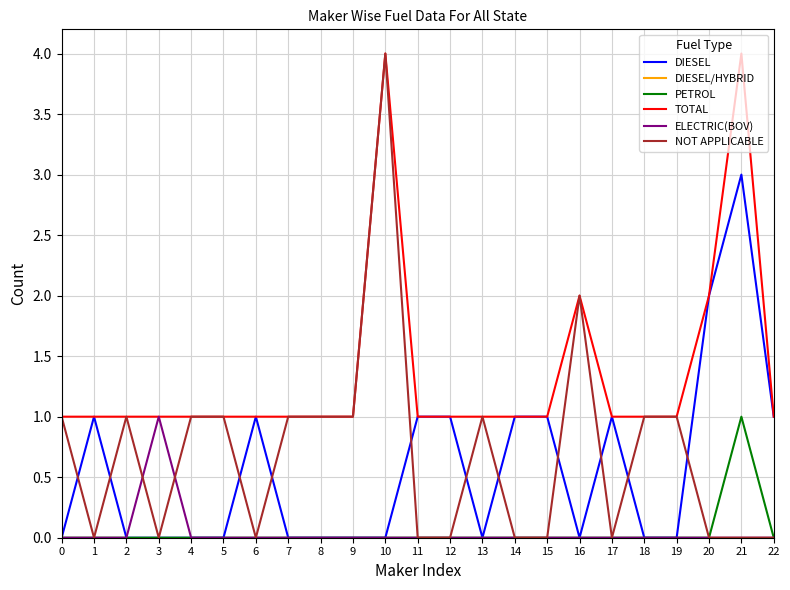

True or false: PETROL and TOTAL intersect in this chart.

False